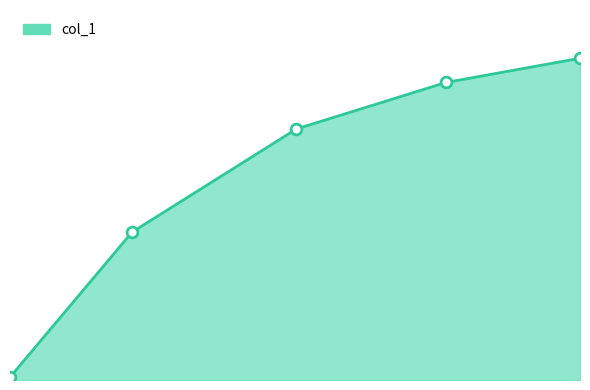

Is this an area chart (filled region under the line)?

Yes